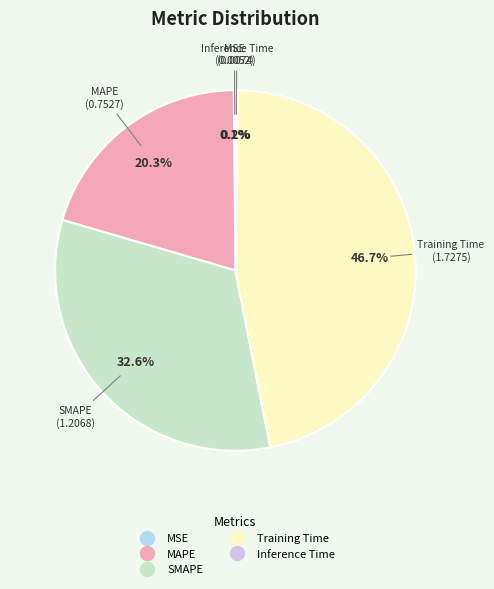

Is it true that MAPE is 20% of the pie?

True